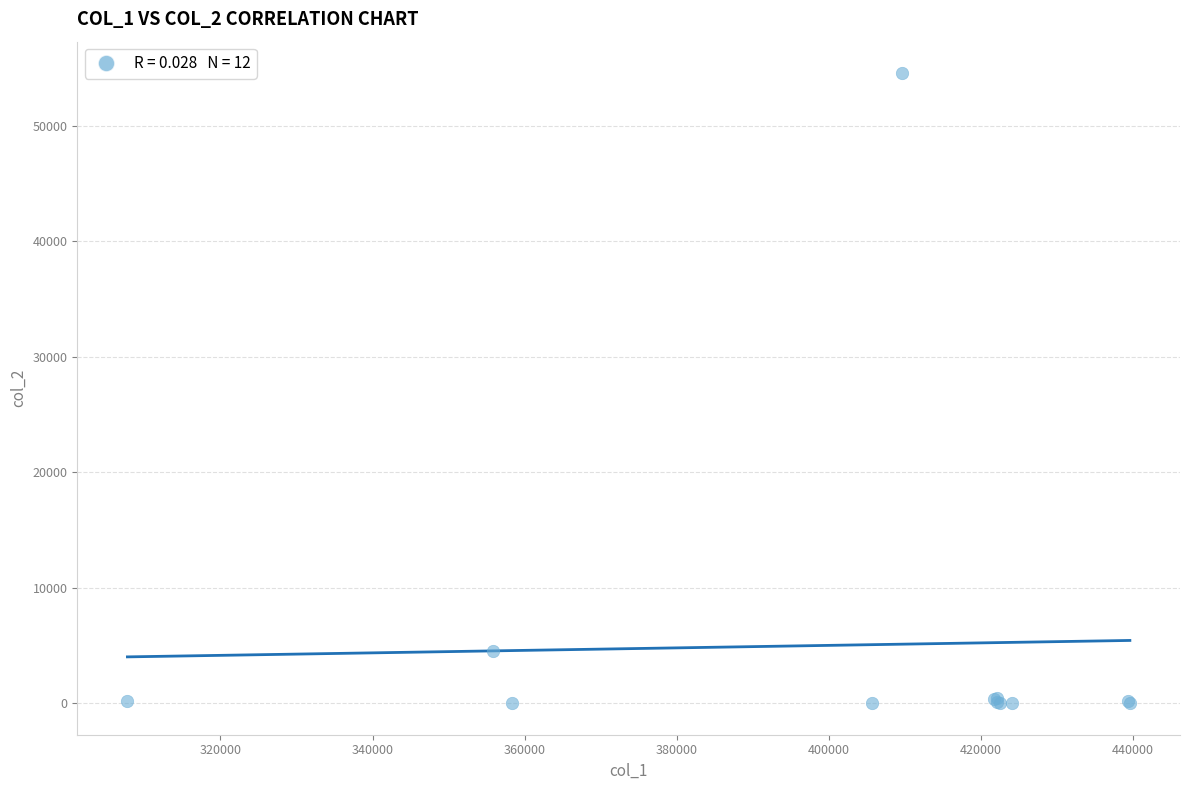

What Y value in the scatter plot is closest to 27276?

4503